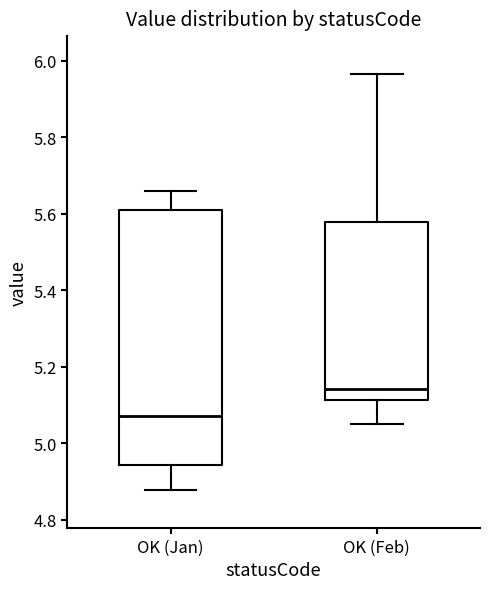

Comparing the boxes themselves (not the whiskers), which one is the tallest?

OK (Jan)